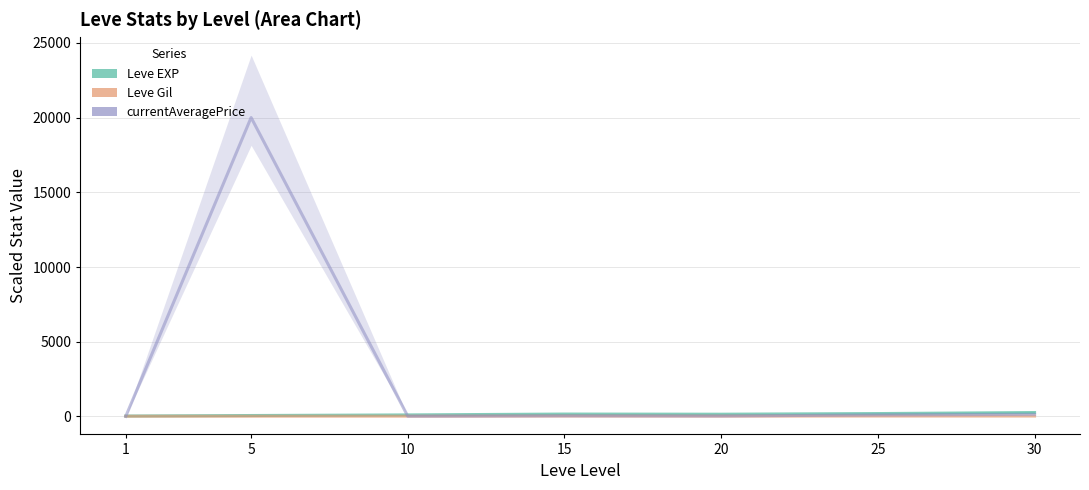

How many series are shown in this chart?

3